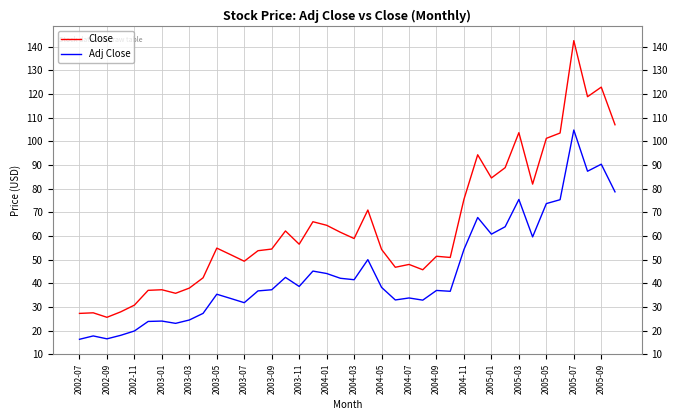

What are all the series names shown in the legend?

Close, Adj Close